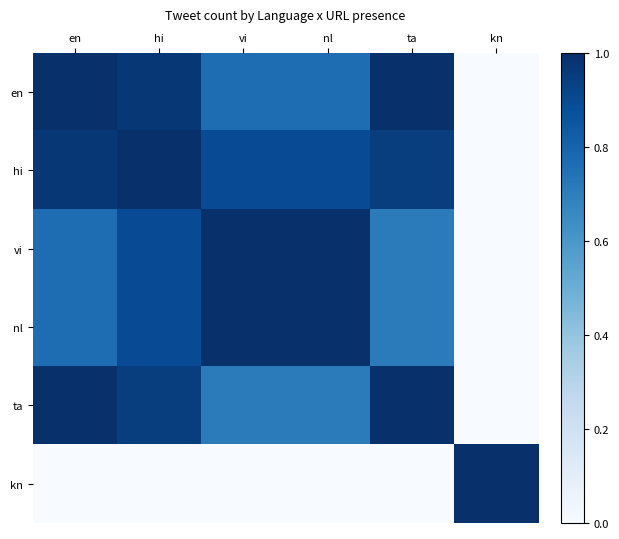

Rank the series by their maximum value, from lowest to highest.

hi, ta, en, vi, nl, kn